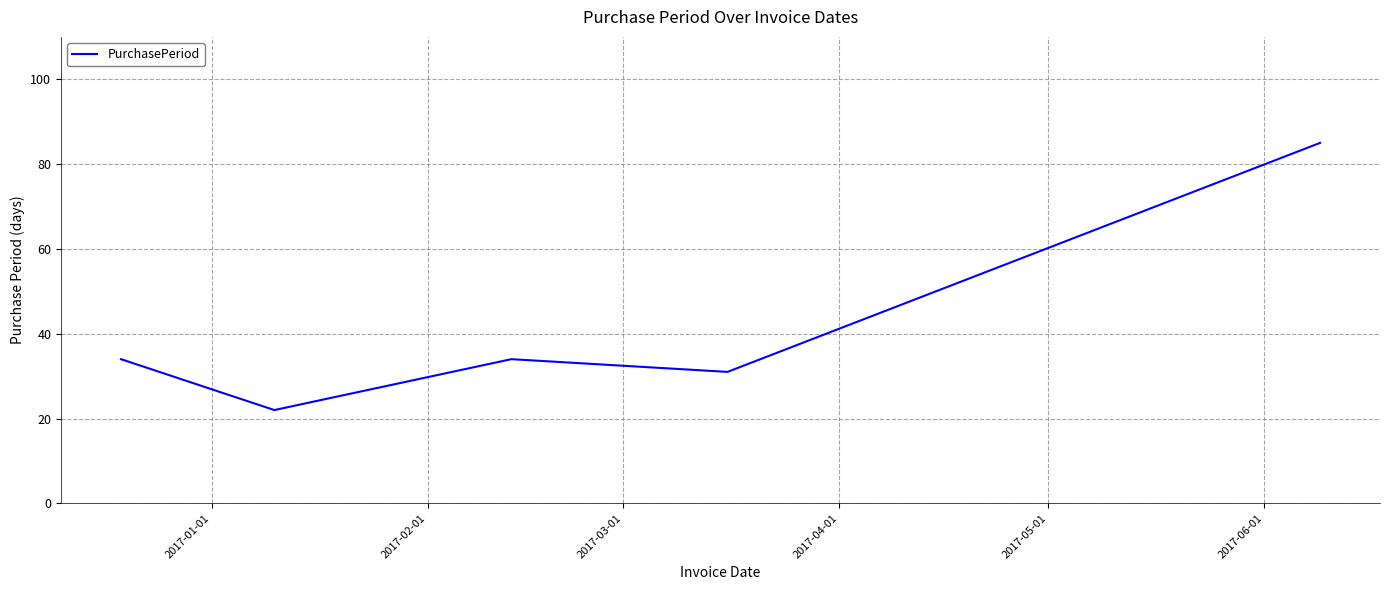

How many interior local valleys (lower than both neighbors) does the data have?

2